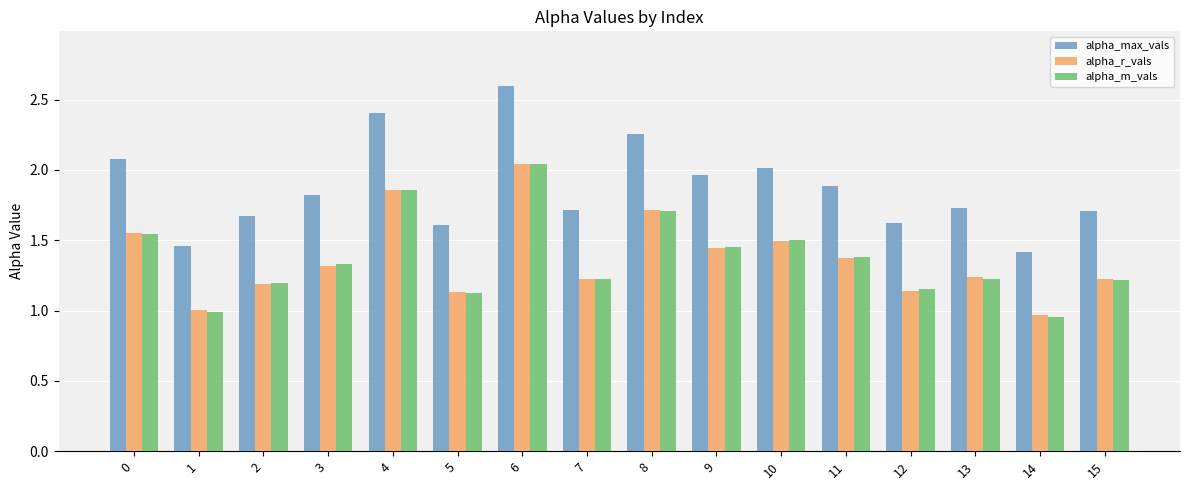

Which series has the largest range (max minus min)?

alpha_max_vals